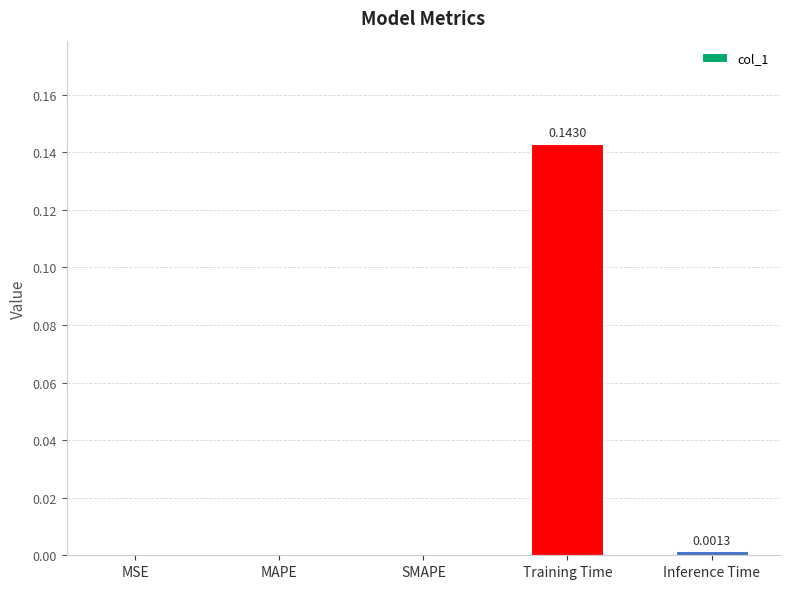

Are the bars horizontal?

No